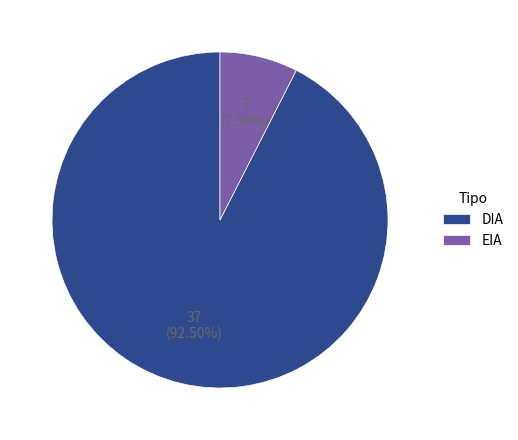

How many slices are in this pie chart?

2